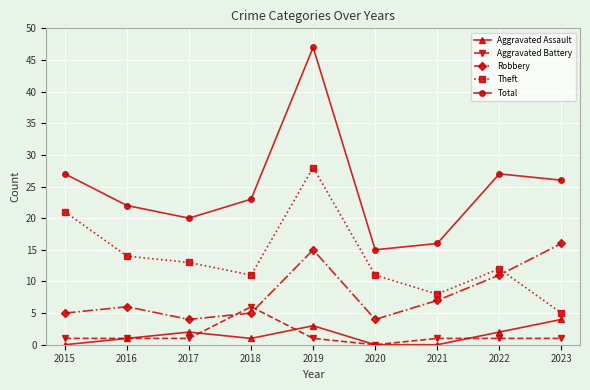

The value of Aggravated Assault at 2015 is -2. True or false?

False